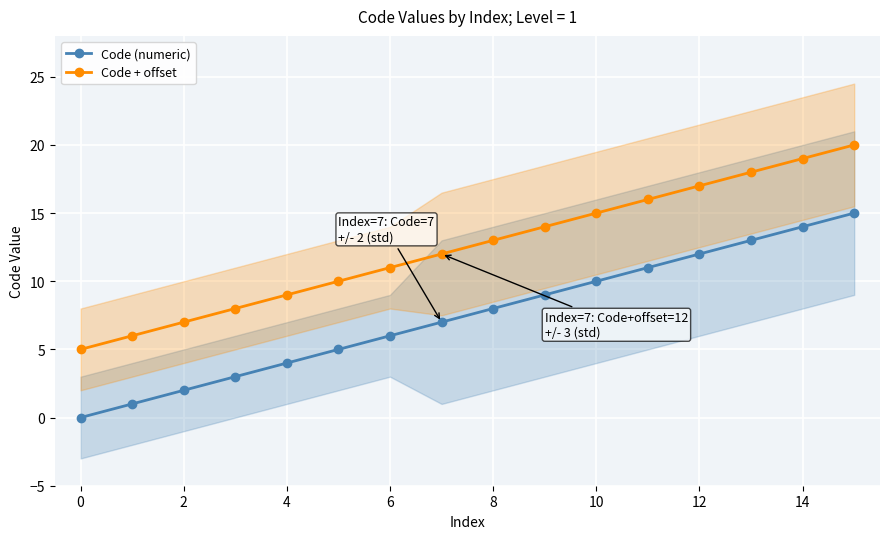

What is the difference between the second highest and second lowest values in the Code (numeric) series?

13